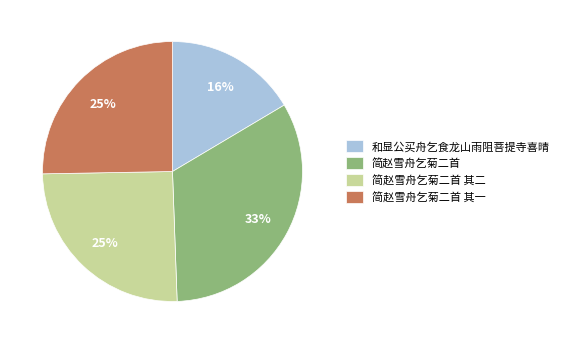

Is there any slice that represents more than half of the pie?

No